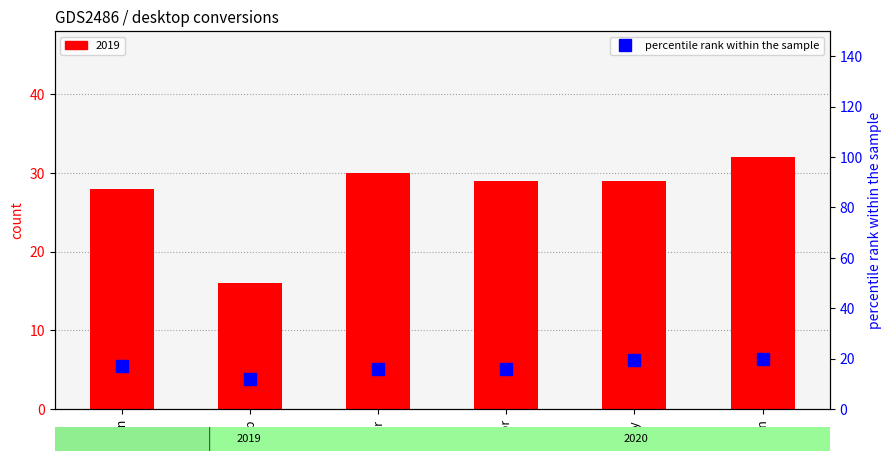

How many data points does each series have?

6